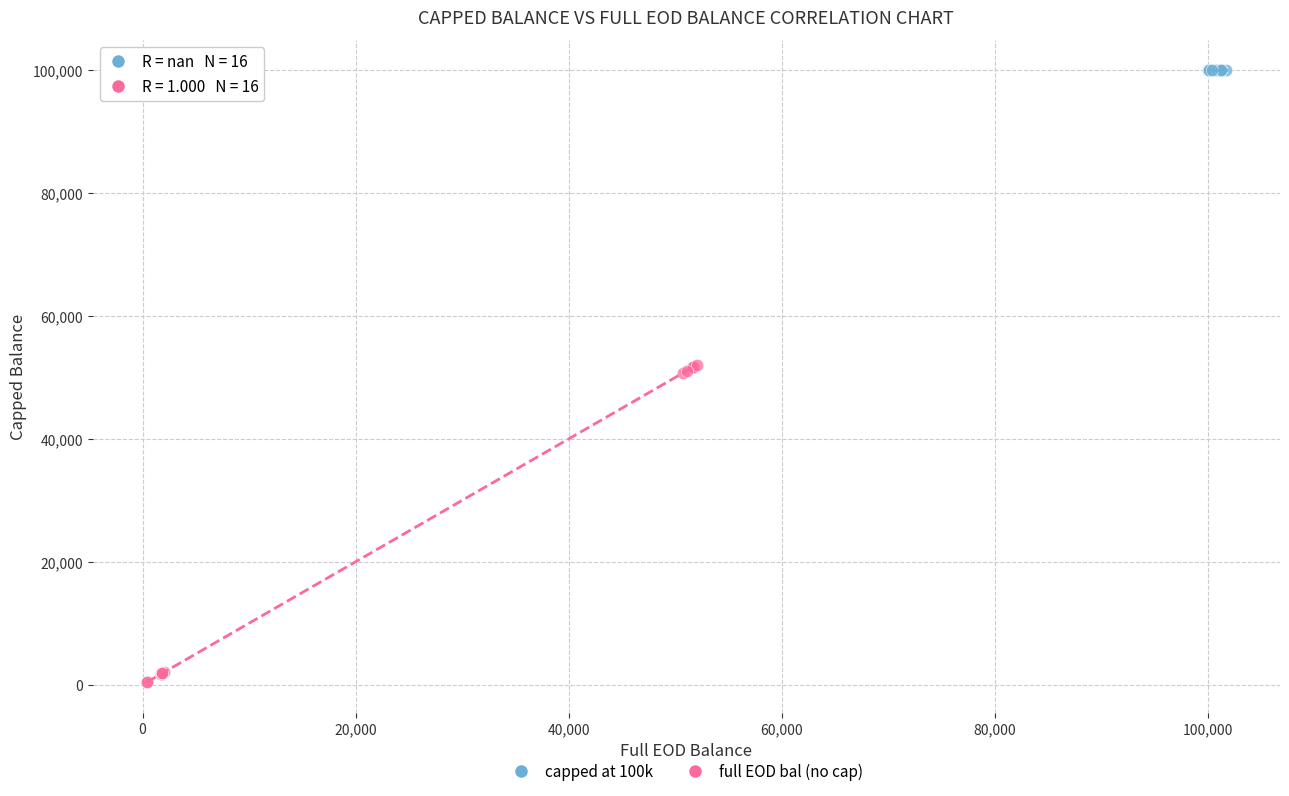

Which series reaches the maximum Y coordinate?

capped at 100k